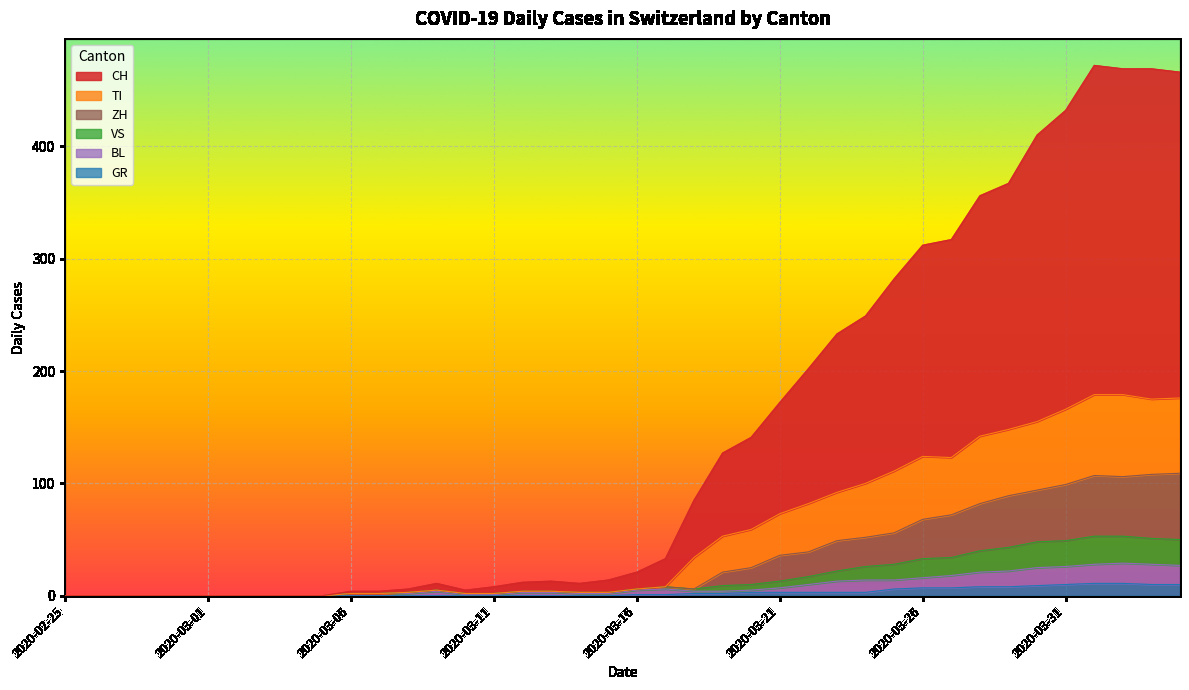

What is the label of the 26th point from the left?

2020-03-21